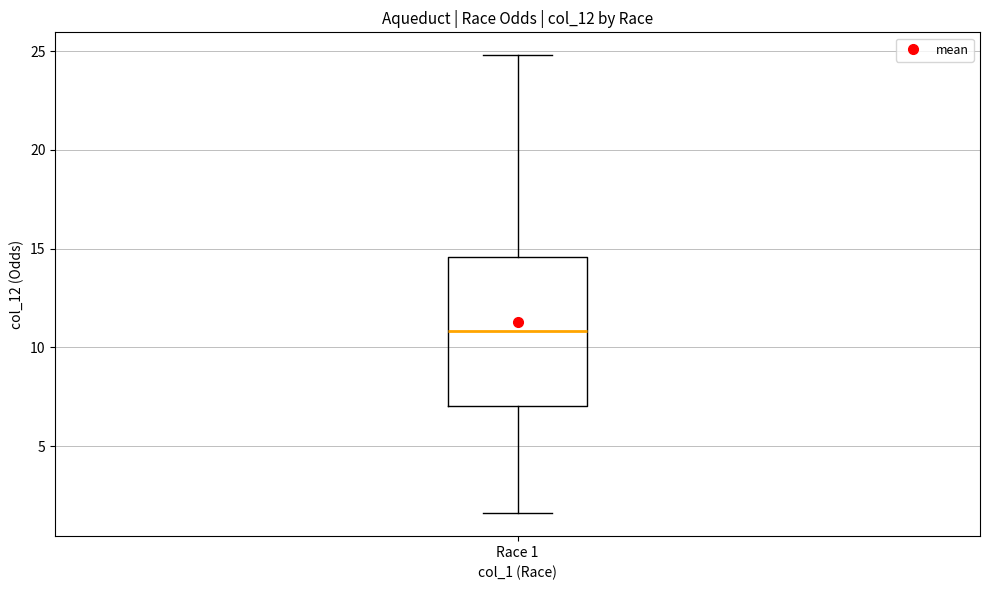

Read this box plot against the y-axis: the position of the median line, the range covered by the box, and the ends of both whiskers. The values are not printed on the chart, so give them approximately, as read against the axis.

median 11.0, box 7.0 to 14.5, whiskers 1.5 to 25.0